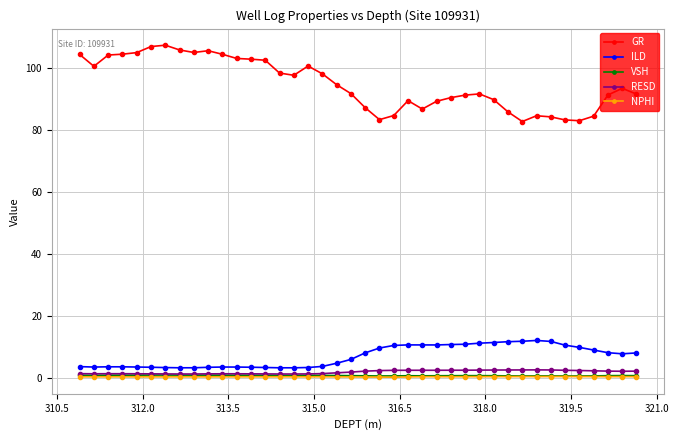

True or false: GR and NPHI intersect in this chart.

False